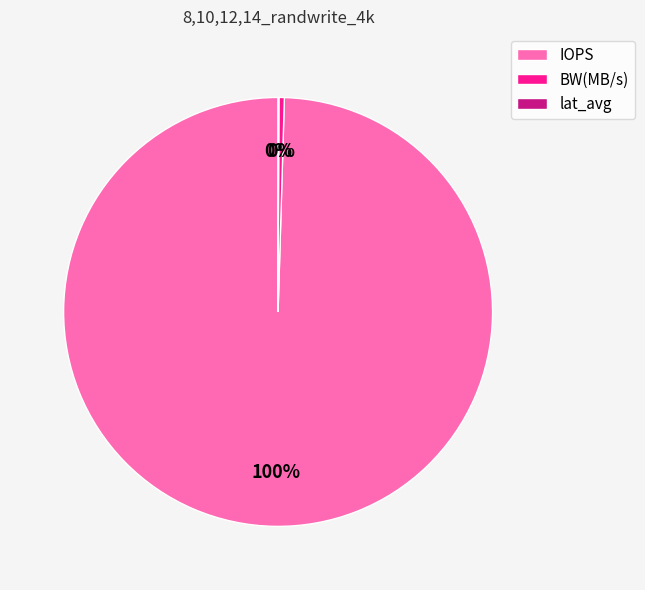

Is IOPS the majority of the pie?

Yes